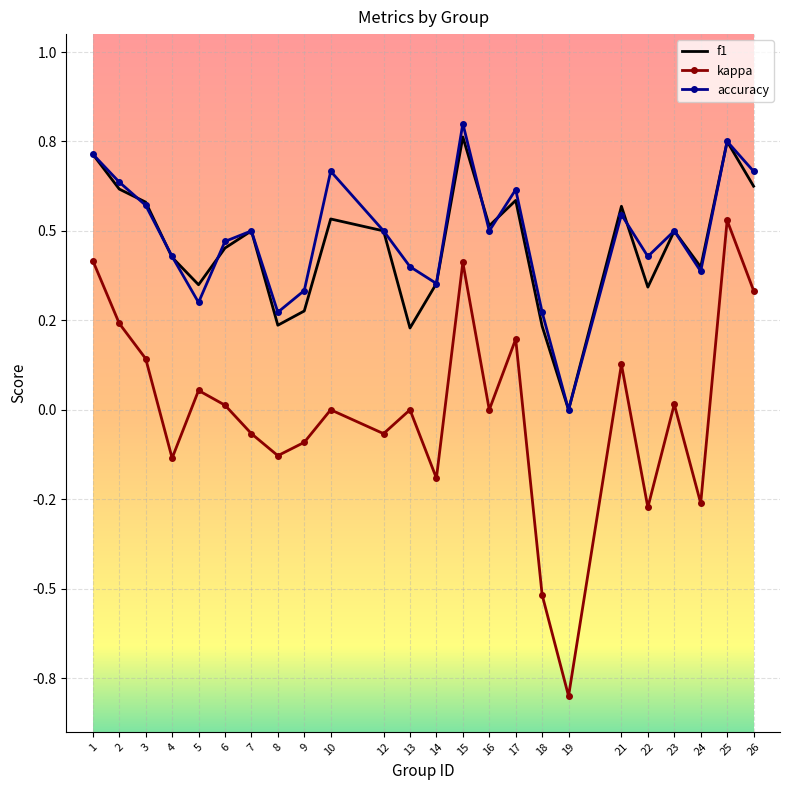

What are all the series names shown in the legend?

f1, kappa, accuracy